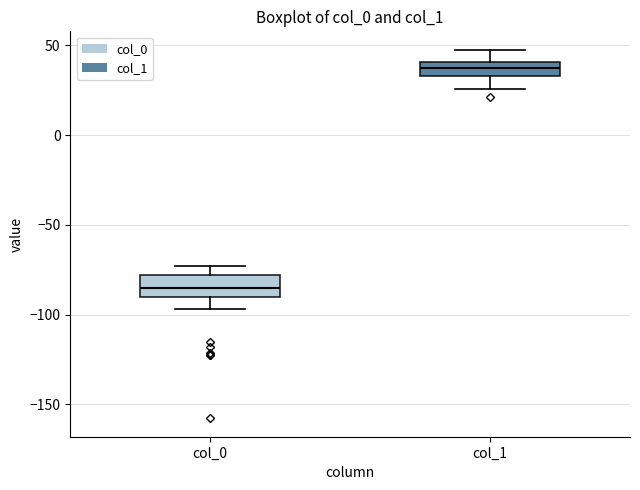

Which box has the highest median line?

col_1